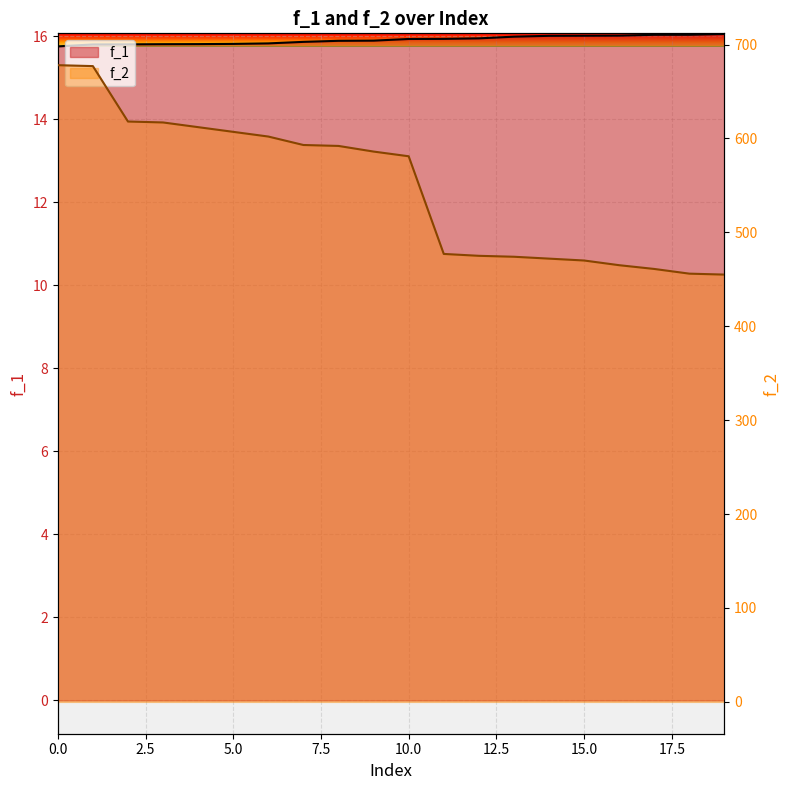

What value does the f_1 series have at 12?

16.0